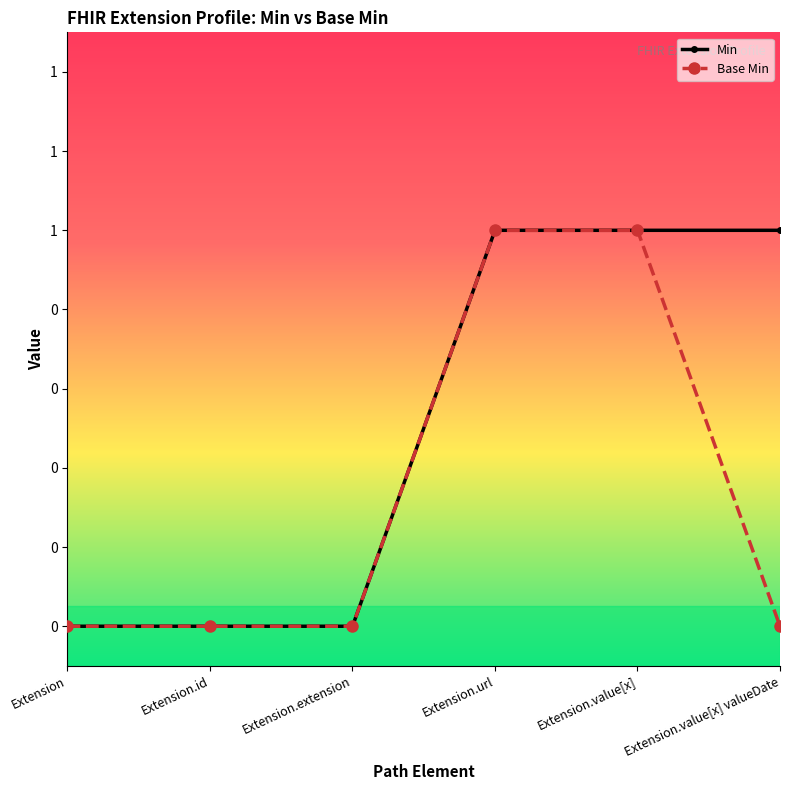

What are all the series names shown in the legend?

Min, Base Min